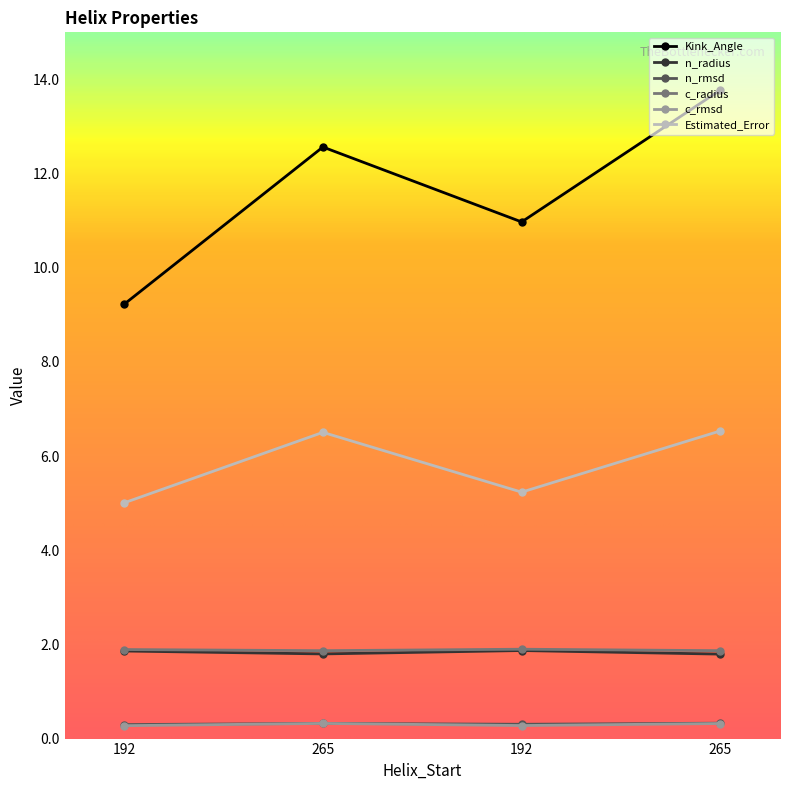

Does the chart display data point markers on the line(s)?

Yes